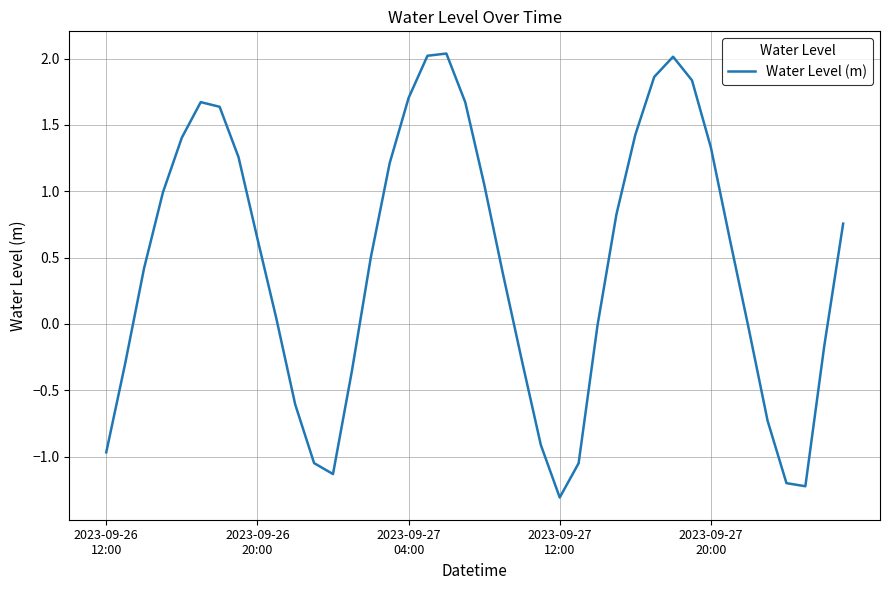

Is this an area chart (filled region under the line)?

No